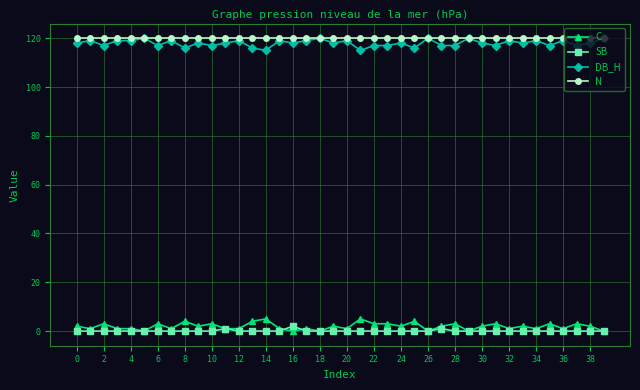

What is the highest value of the DB_H series?

120